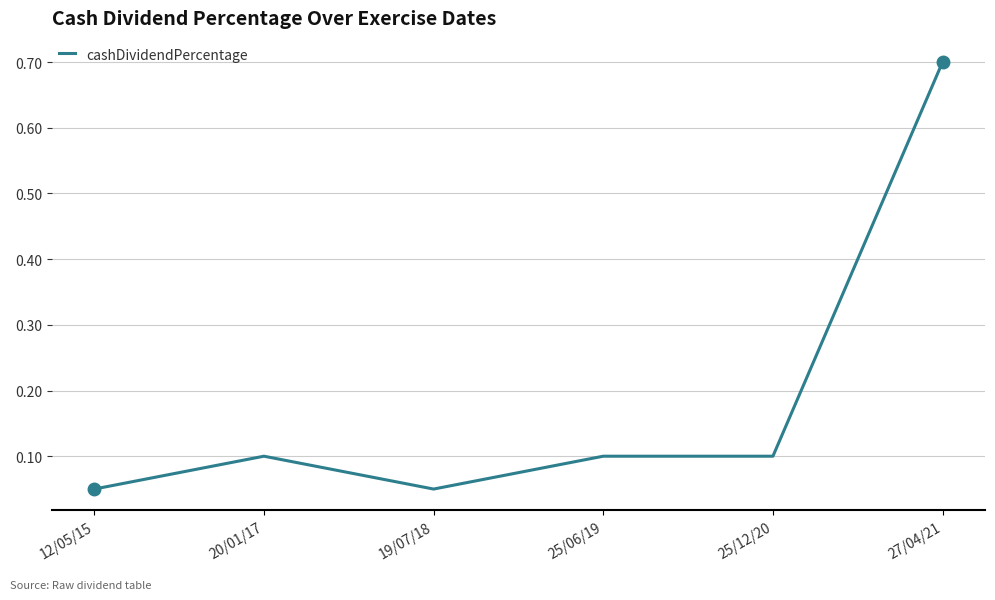

What position from the left is 12/05/15?

1